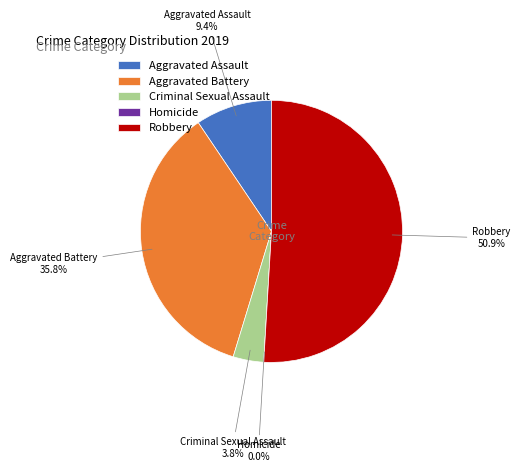

Which has a higher value, Robbery or Homicide?

Robbery